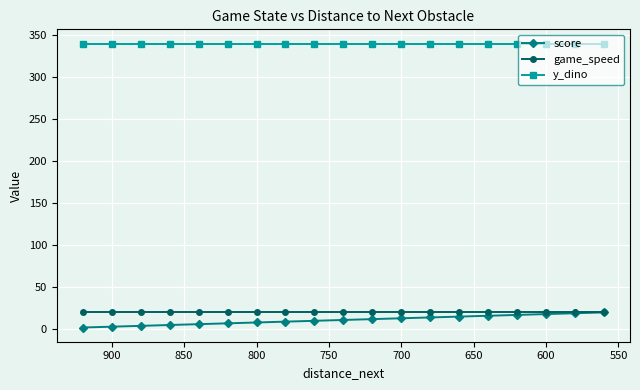

What are all the series names shown in the legend?

score, game_speed, y_dino